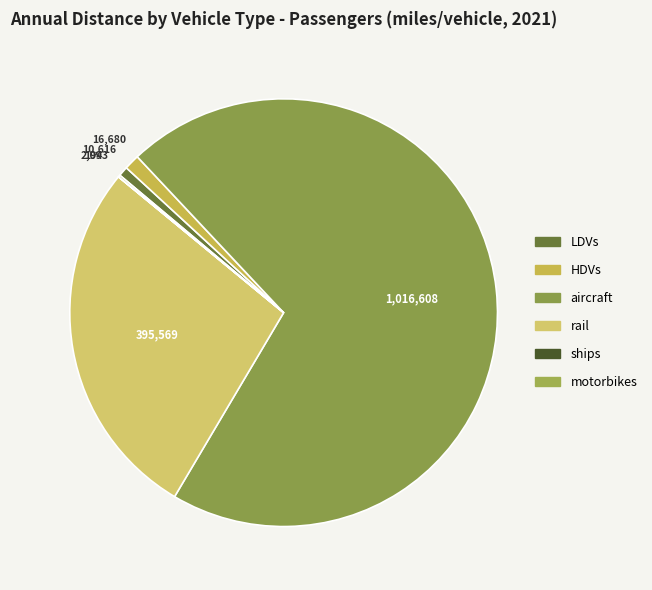

How many segments does this pie chart have?

6